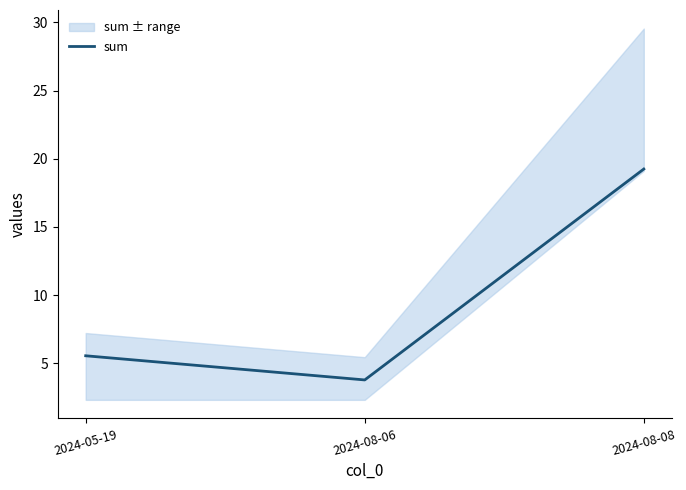

Reading left to right, transcribe all the data shown in this chart.

5.6	3.8	19.2